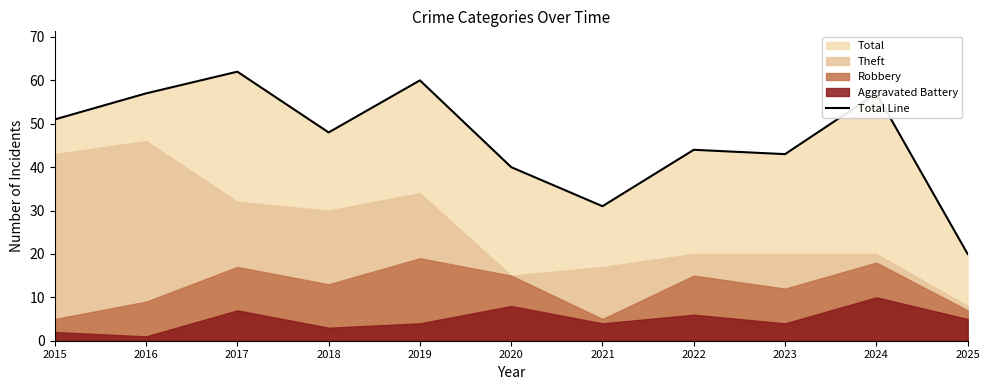

At which label does the data first exceed 48?

2015